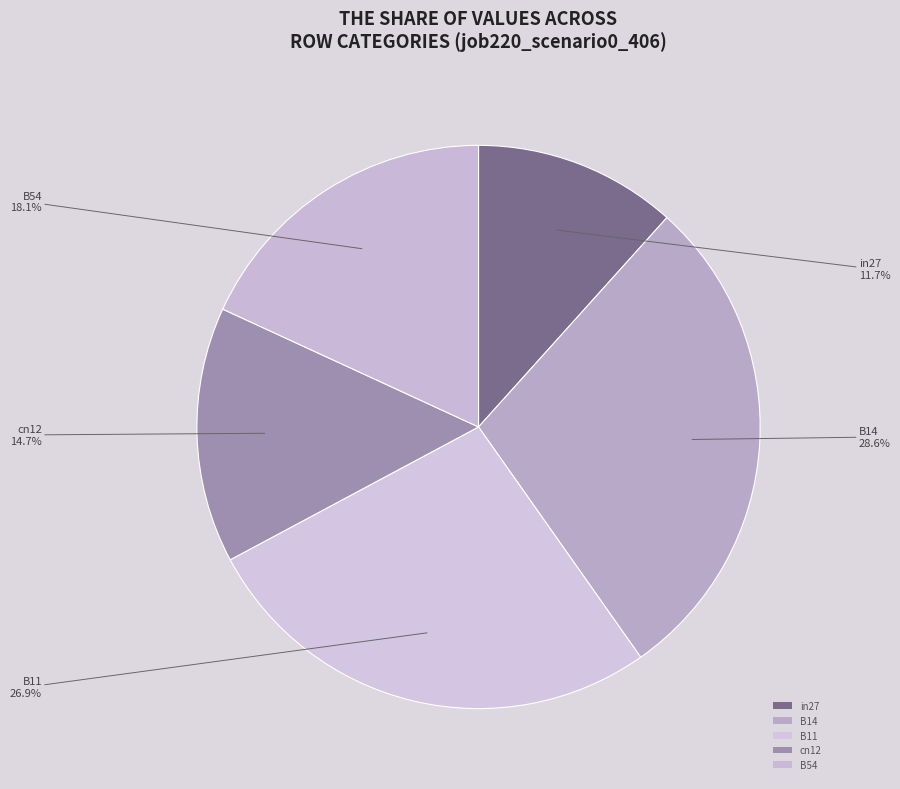

To the nearest percent, what portion does B14 represent?

29%